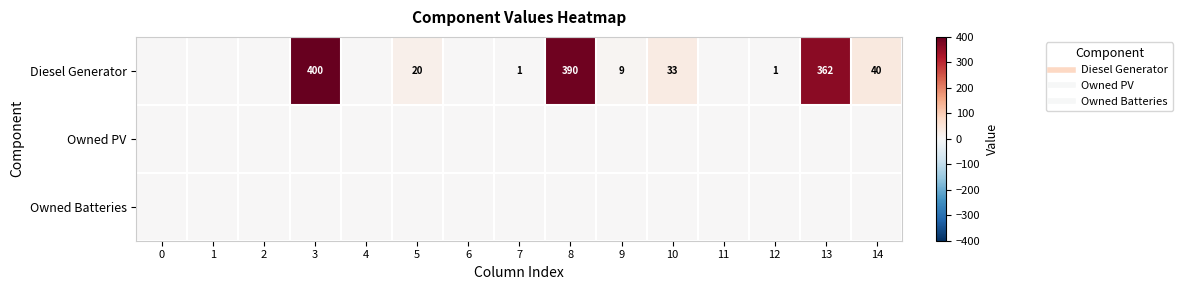

What is the difference between the second highest and minimum values in the row_0 series?

390